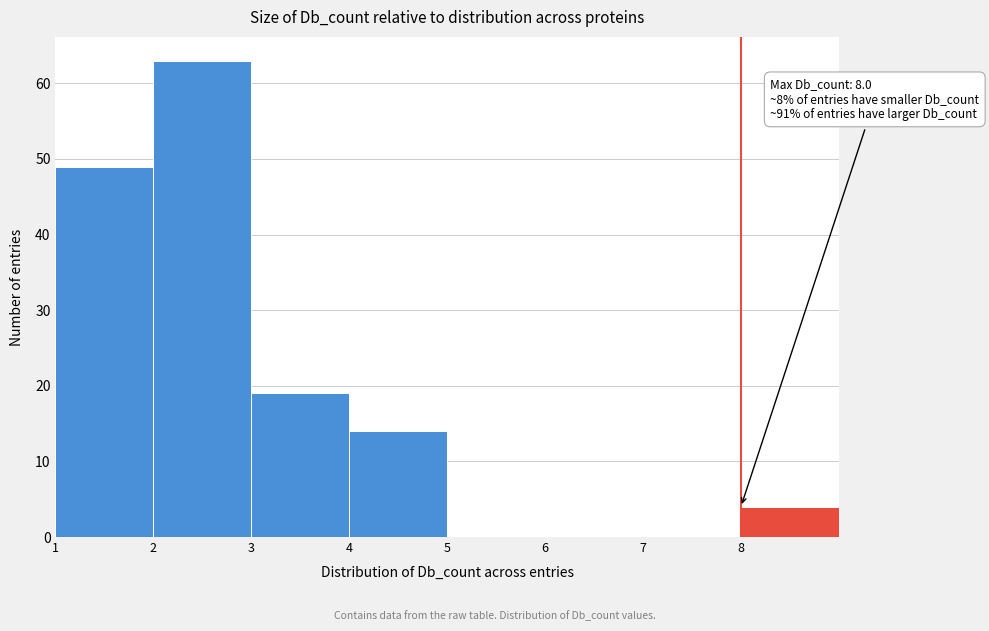

Which range on the x-axis has the tallest bar?

2 to 3